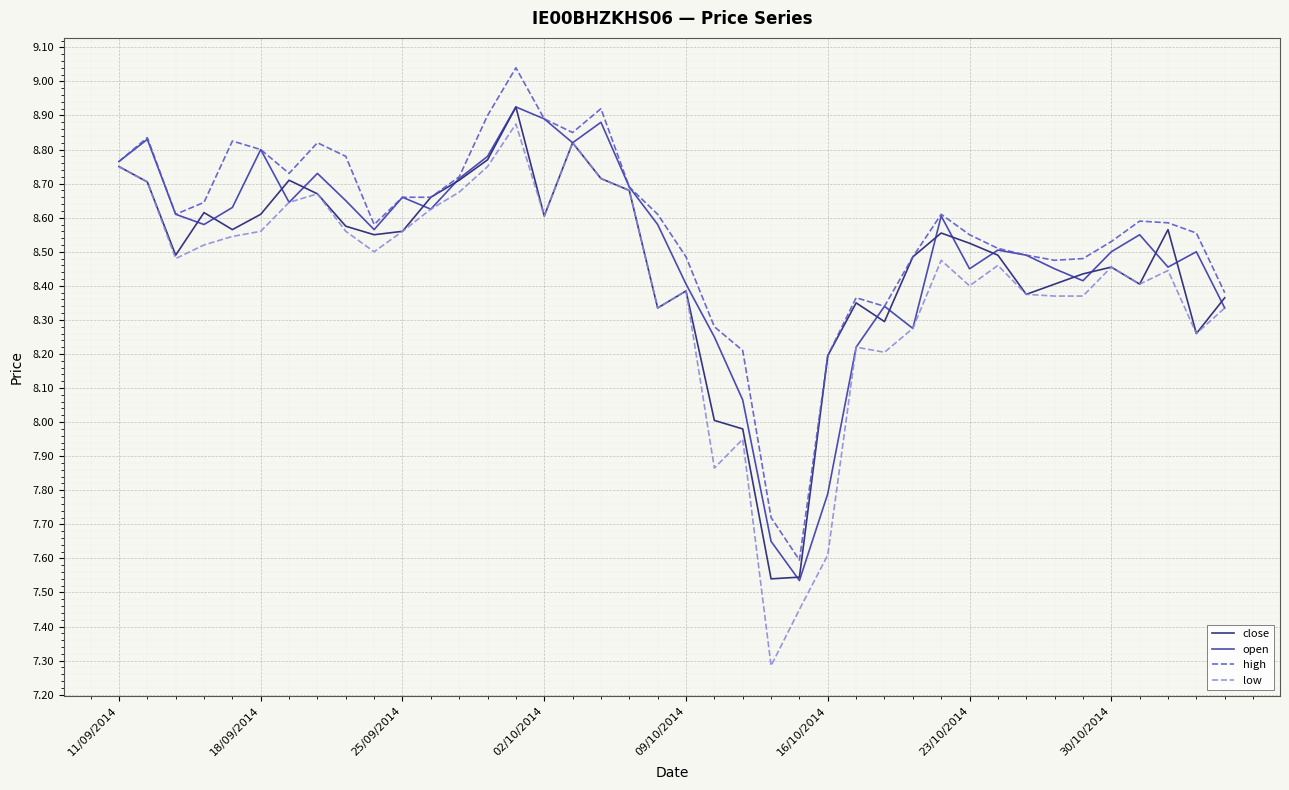

What is the difference between the maximum and minimum values in the close series?

1.4